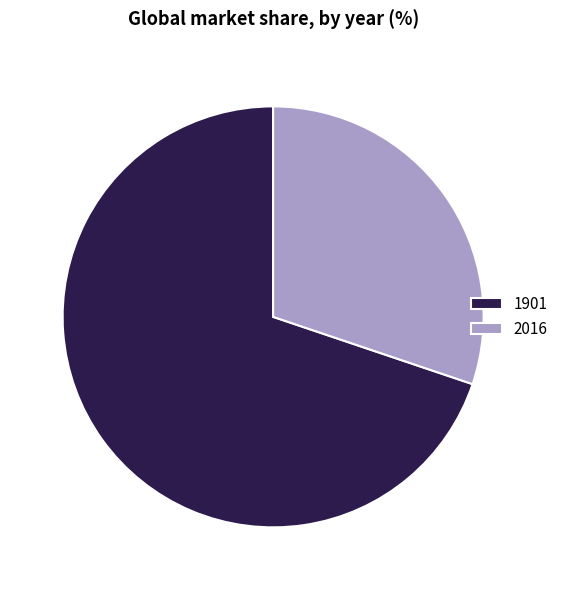

Which slice represents more than half of the pie?

1901